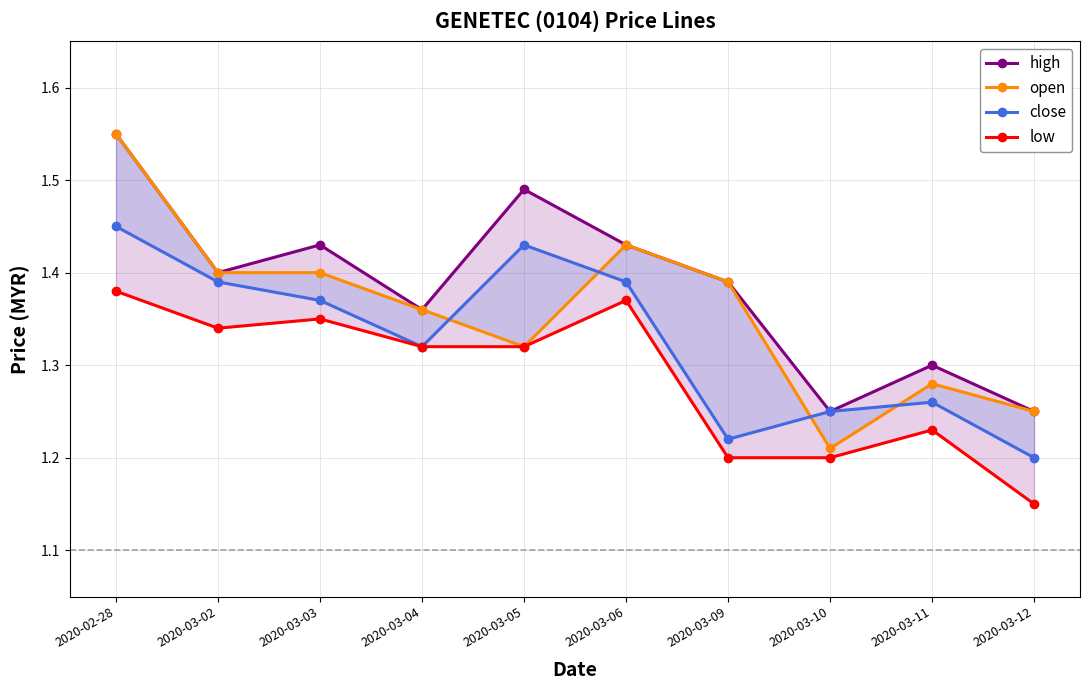

What is the value of the high point at the 8th from the left?

1.2